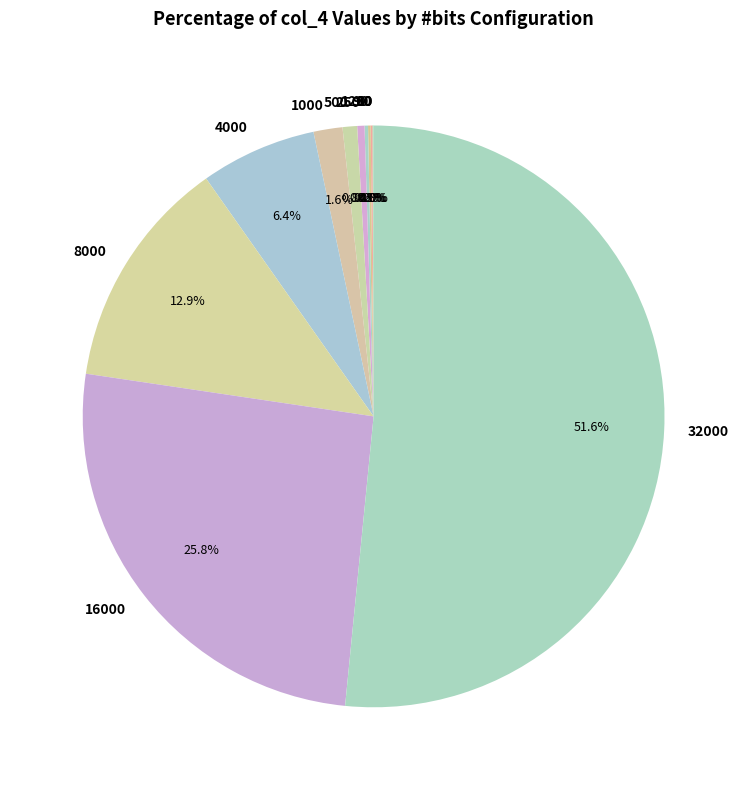

What percentage is NOT represented by 4000?

93.6%